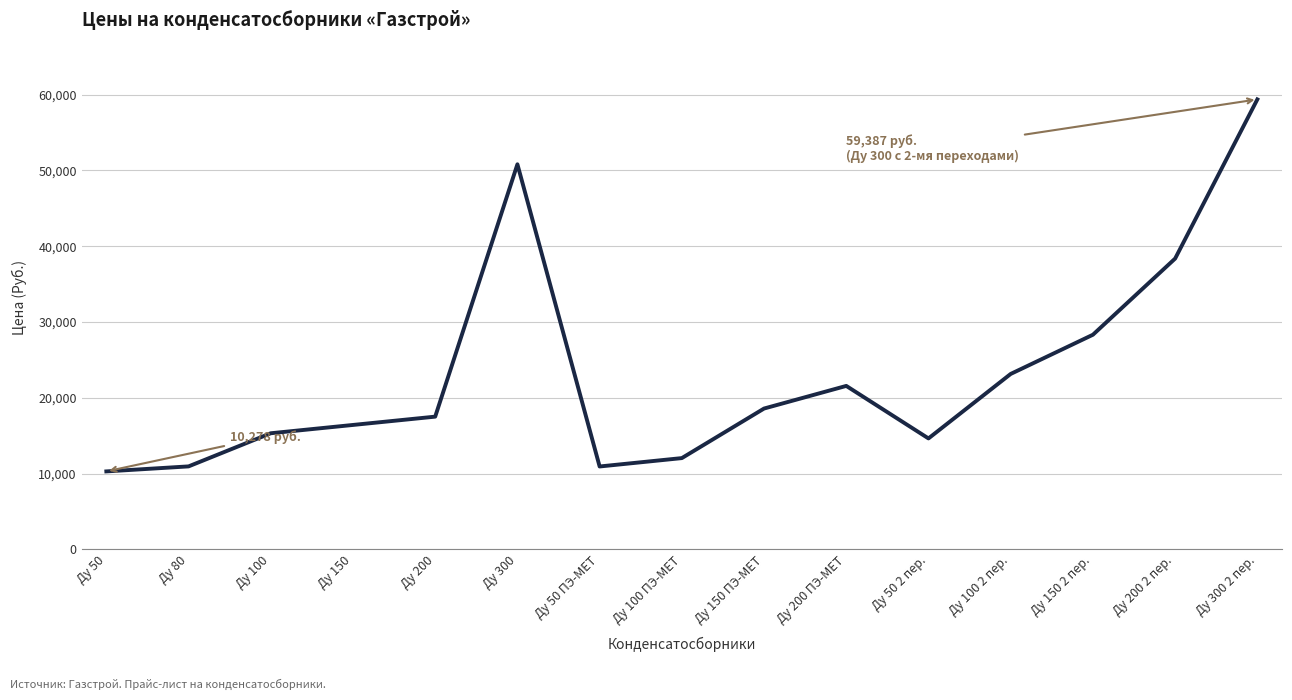

The value at Ду 150 2 пер. is 11780.1. True or false?

False